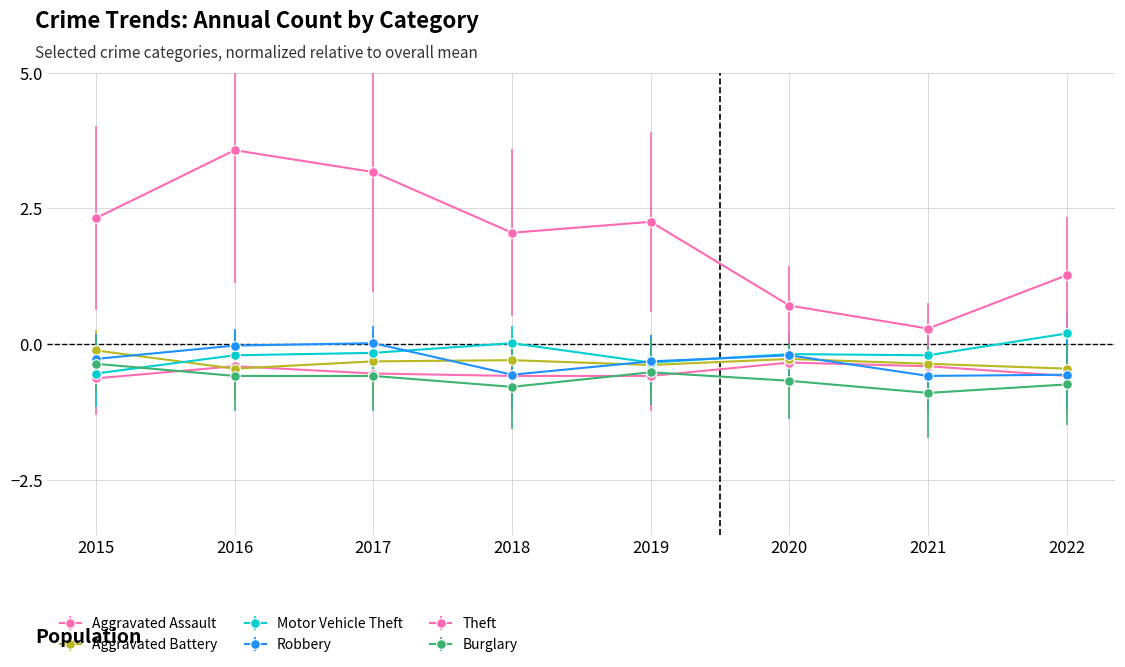

Which series has the largest range (max minus min)?

Theft